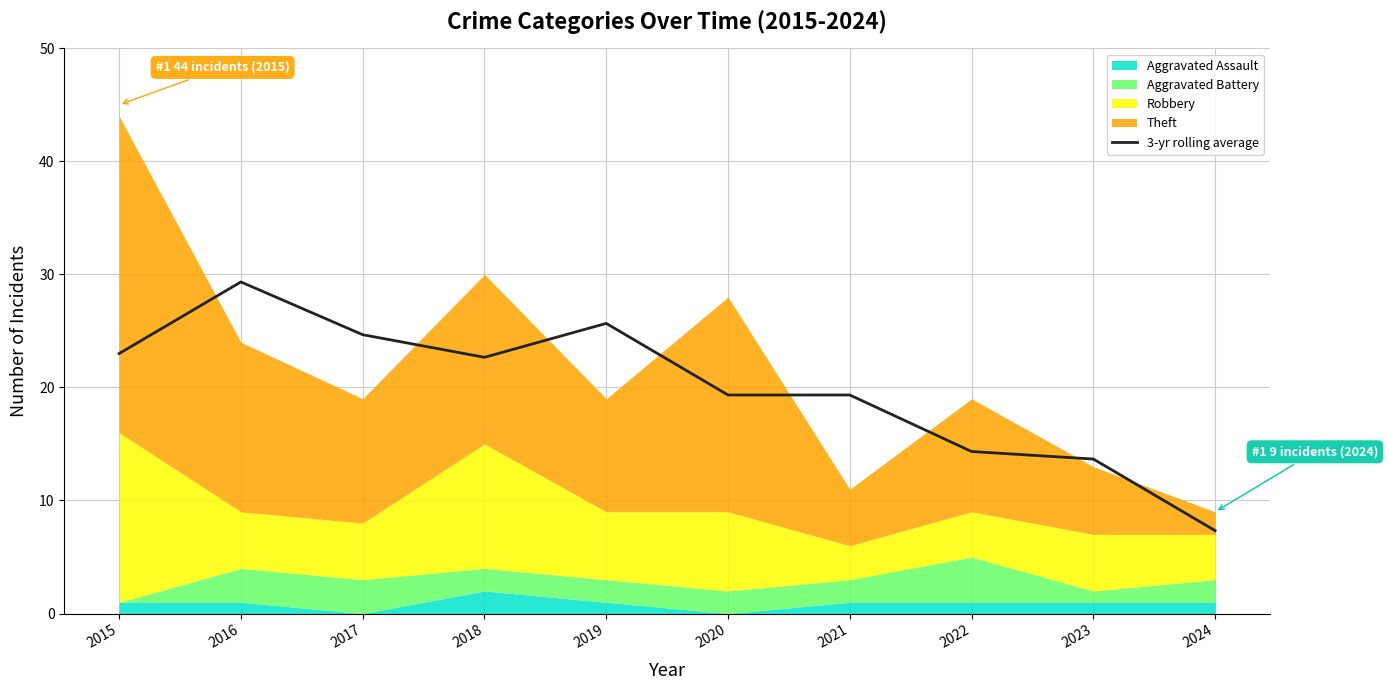

Between 2017 and 2016, which is larger?

2016